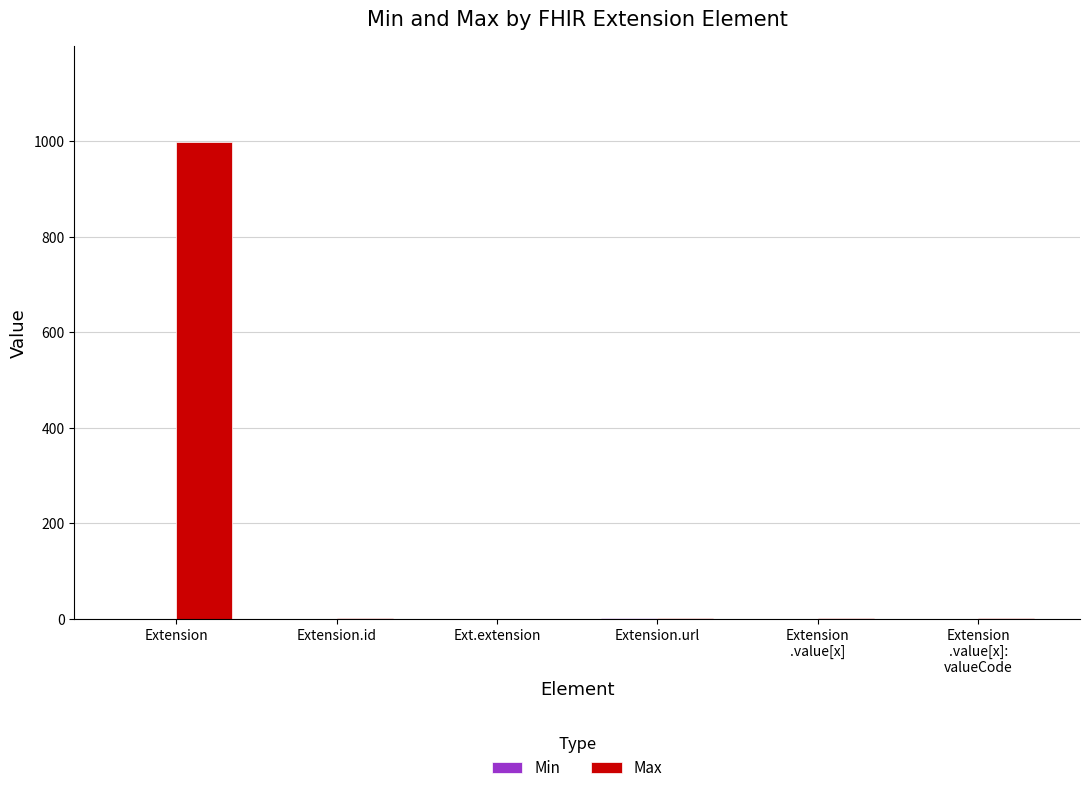

The Max series shows 999 at Extension. True or false?

True